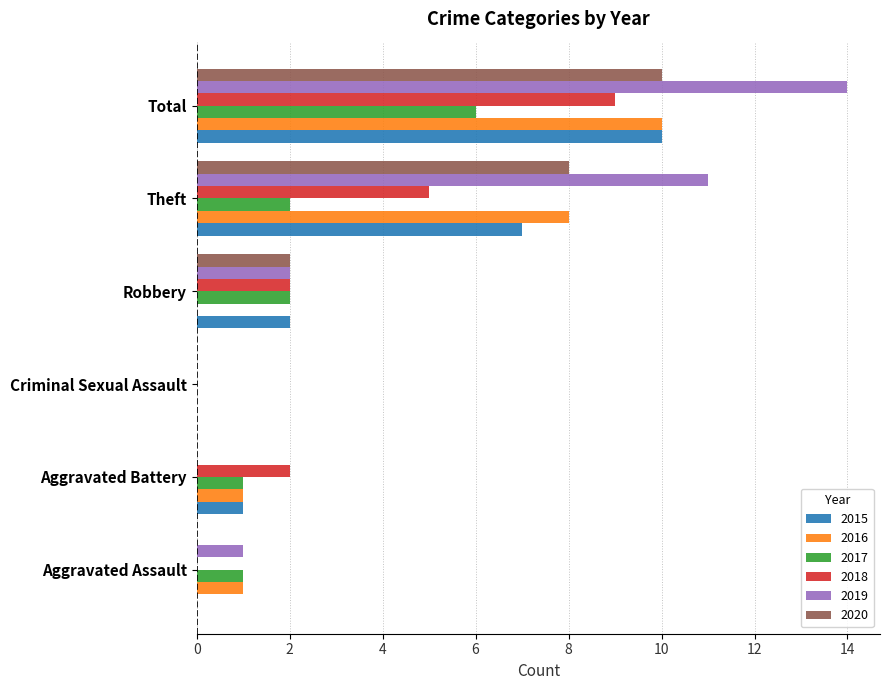

Count the number of data series in this chart.

6